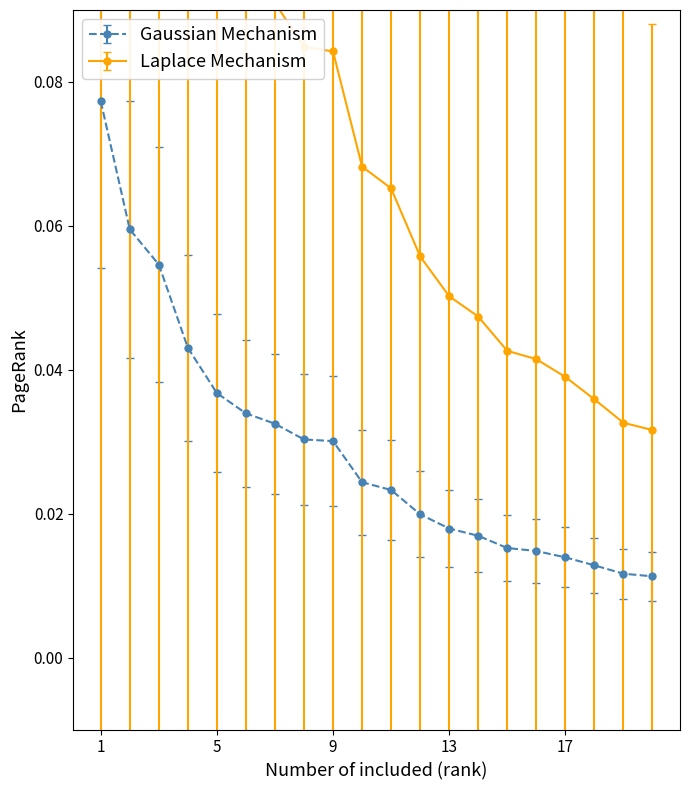

Count the Gaussian Mechanism values in the range 0 to 1.

20